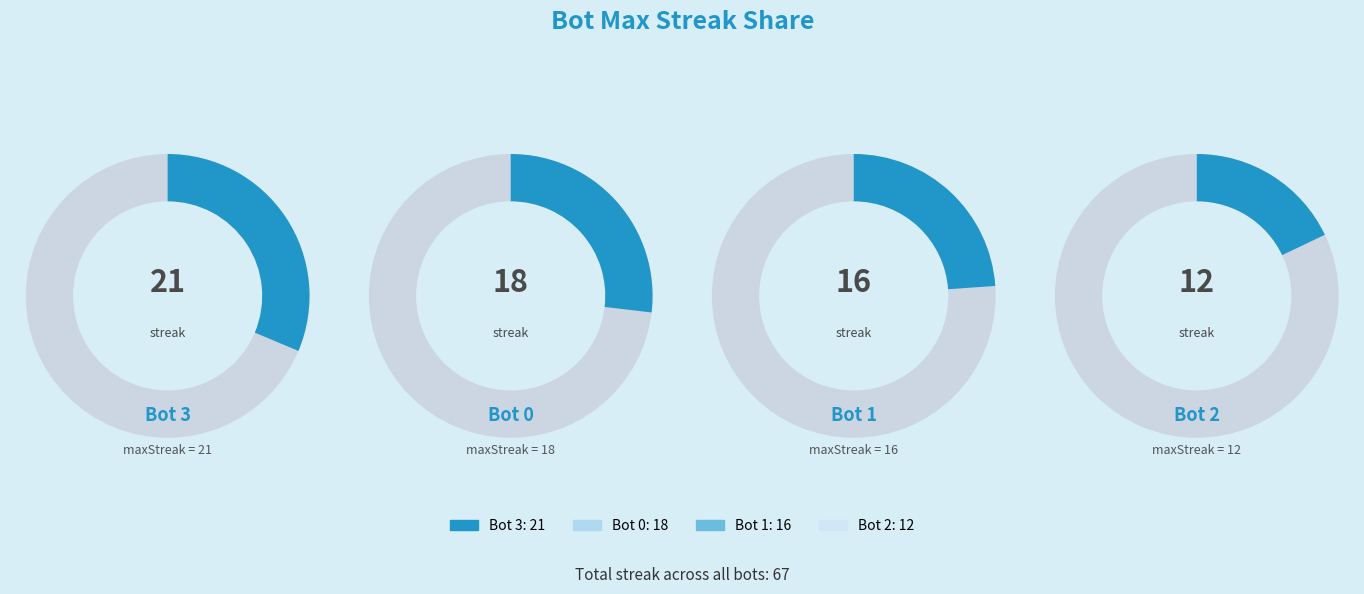

How much of the chart is everything except 0?

73.1%